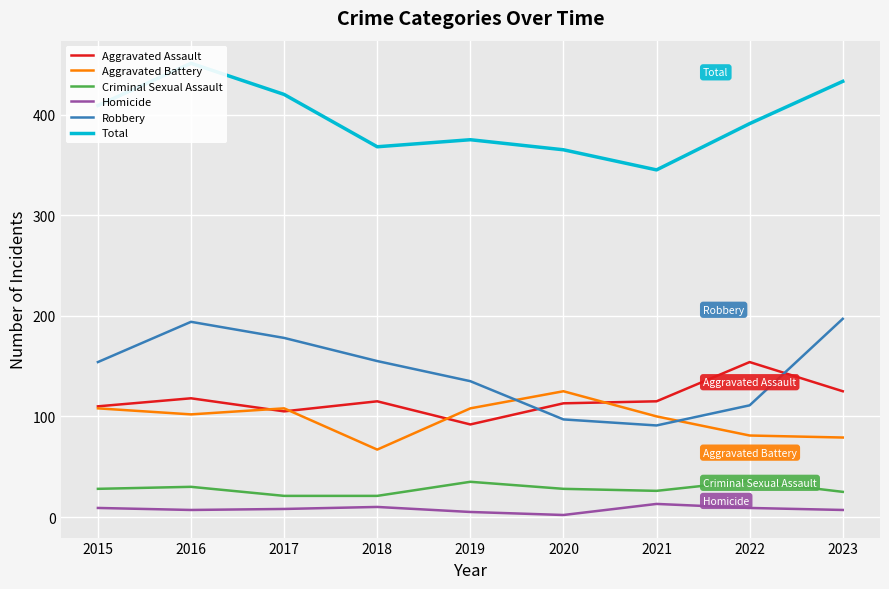

Reading left to right, transcribe all the data shown in this chart.

Aggravated Assault: 2015=110	2016=118	2017=105	2018=115	2019=92	2020=113	2021=115	2022=154	2023=125
Aggravated Battery: 2015=108	2016=102	2017=108	2018=67	2019=108	2020=125	2021=100	2022=81	2023=79
Criminal Sexual Assault: 2015=28	2016=30	2017=21	2018=21	2019=35	2020=28	2021=26	2022=36	2023=25
Homicide: 2015=9	2016=7	2017=8	2018=10	2019=5	2020=2	2021=13	2022=9	2023=7
Robbery: 2015=154	2016=194	2017=178	2018=155	2019=135	2020=97	2021=91	2022=111	2023=197
Total: 2015=409	2016=451	2017=420	2018=368	2019=375	2020=365	2021=345	2022=391	2023=433